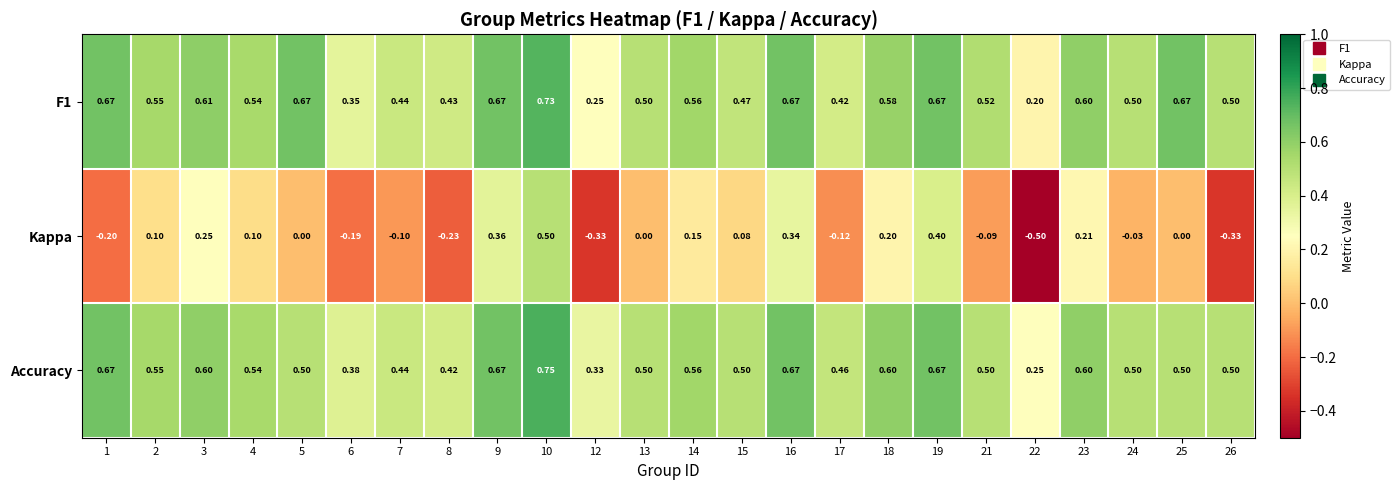

At how many categories does at least one series exceed 0?

24